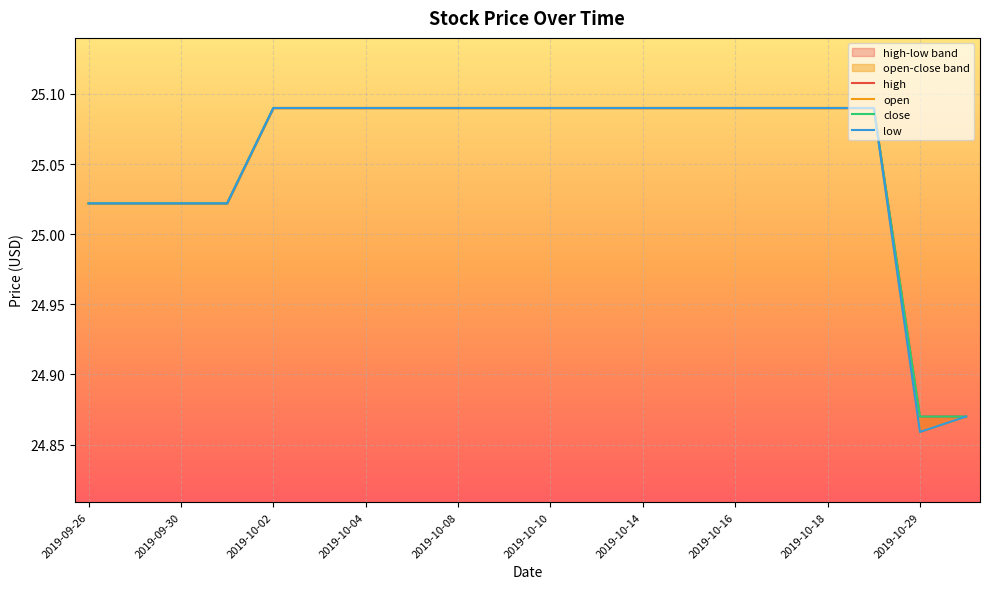

What position from the left is 2019-09-30?

3